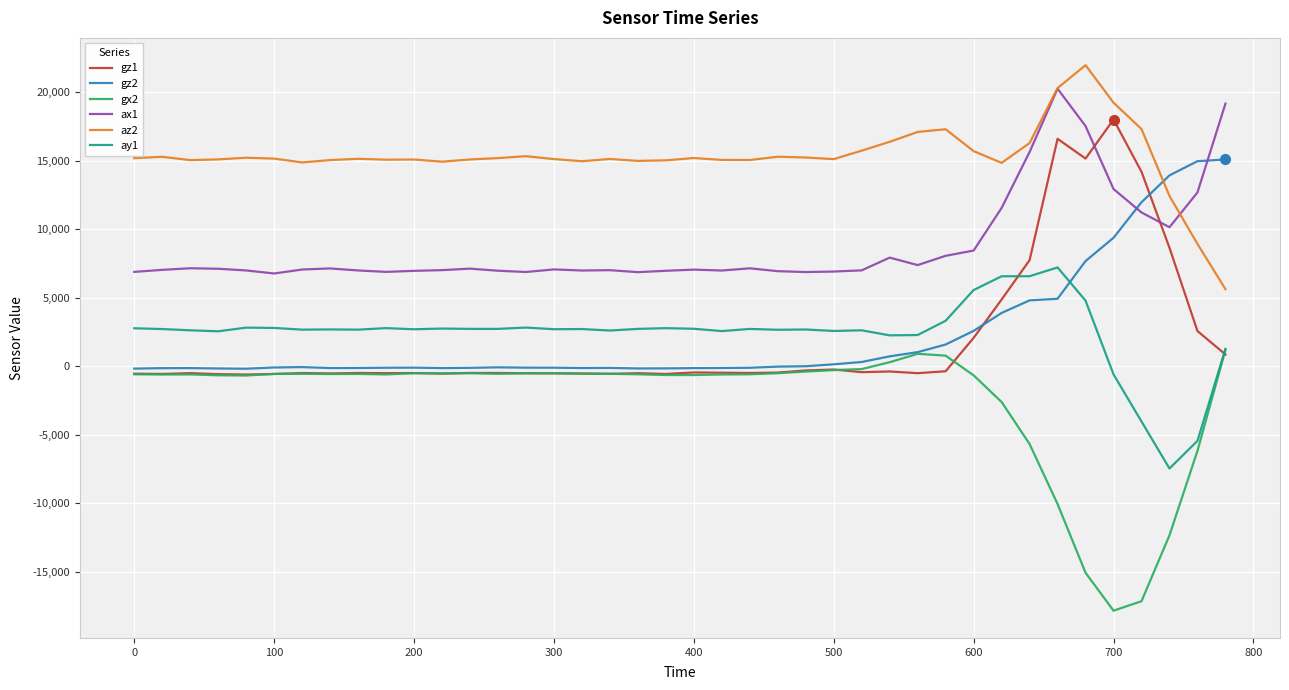

True or false: az2 and gz1 cross at least once.

False